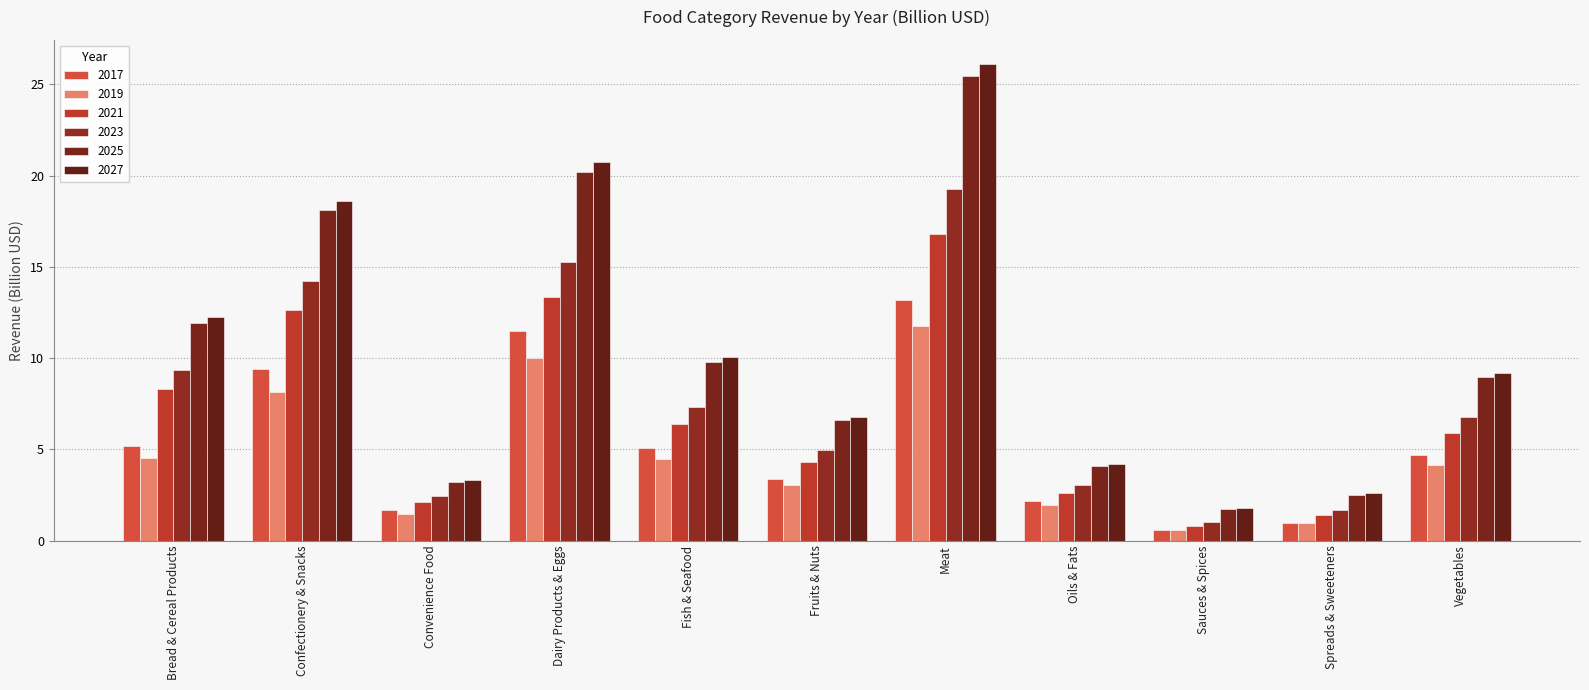

Which has a higher value, Dairy Products & Eggs or Fish & Seafood?

Dairy Products & Eggs